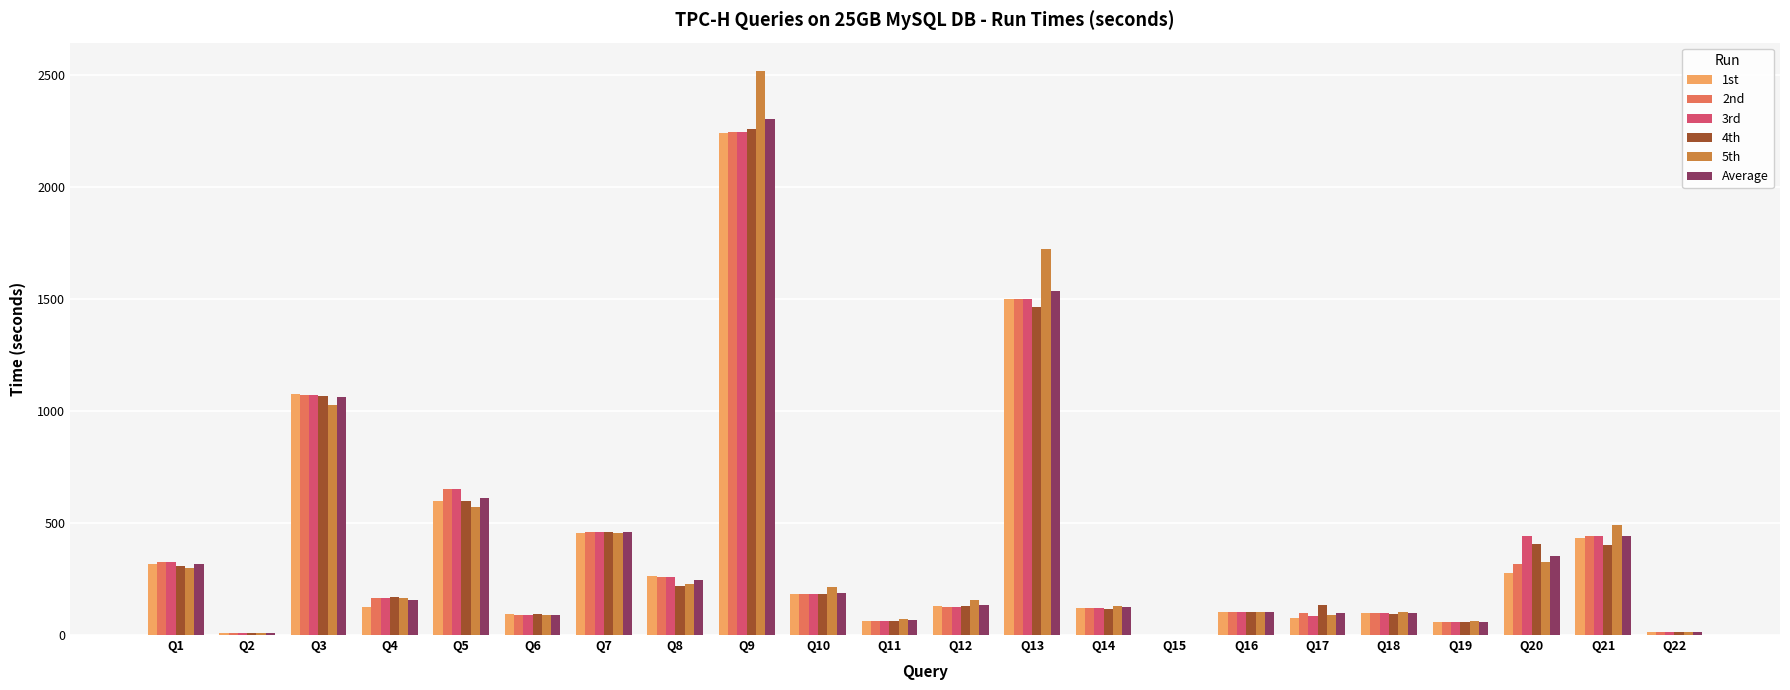

Is the value of 1st at Q18 greater than the value of Average at Q7?

No